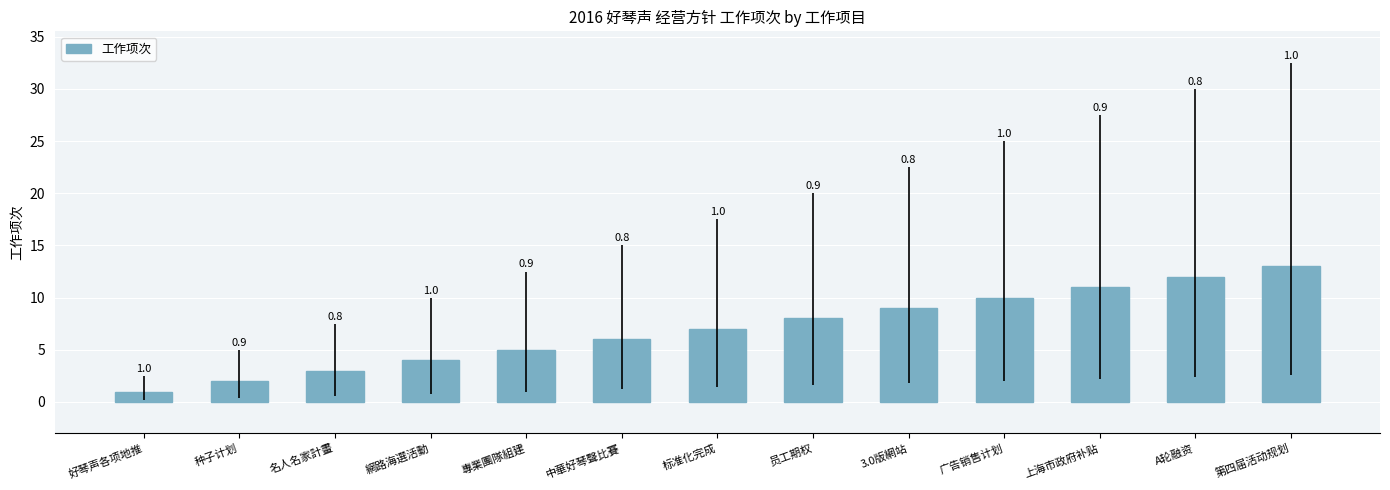

How many bars are there in total?

13